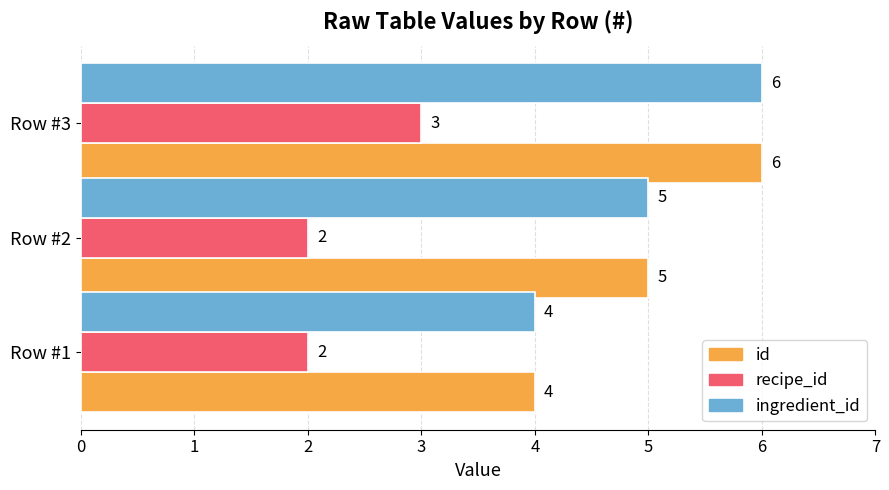

At which category does the chart reach its peak across all series?

Row #3